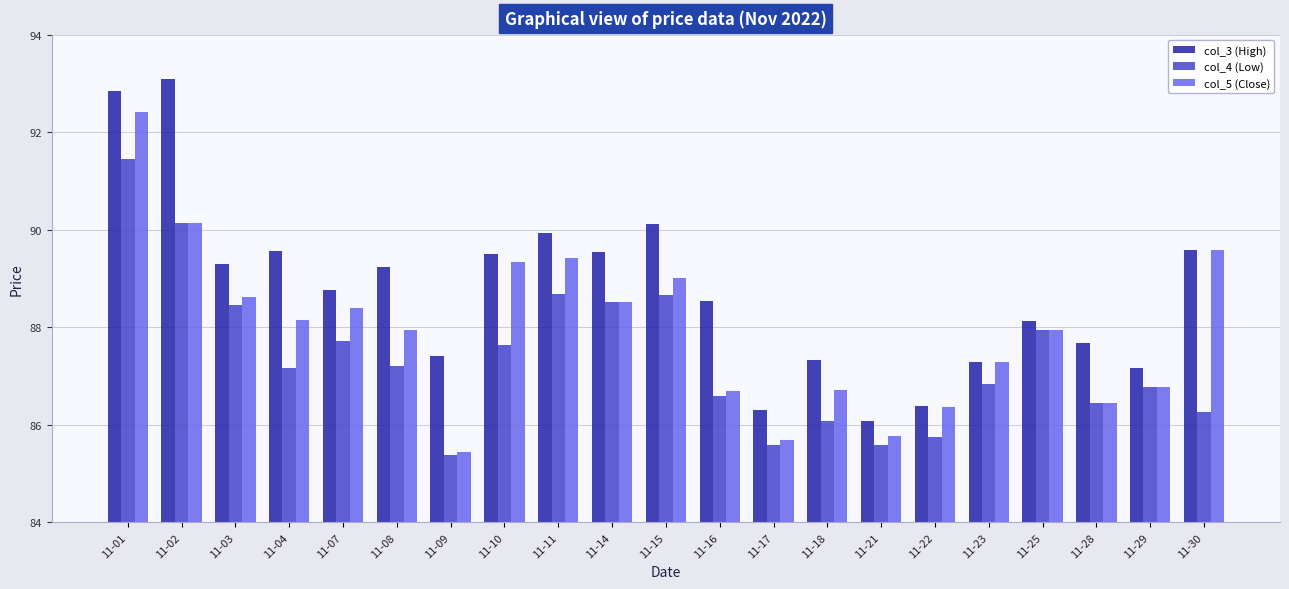

Which category has the highest value in the col_3 (High) series?

11-02